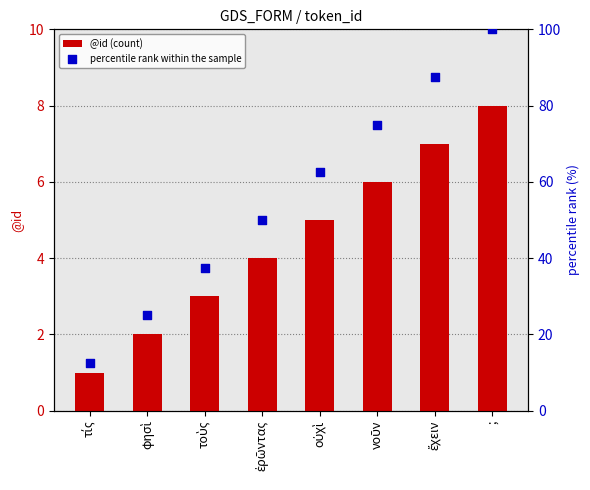

Which series has the largest Y range (max minus min)?

percentile rank within the sample